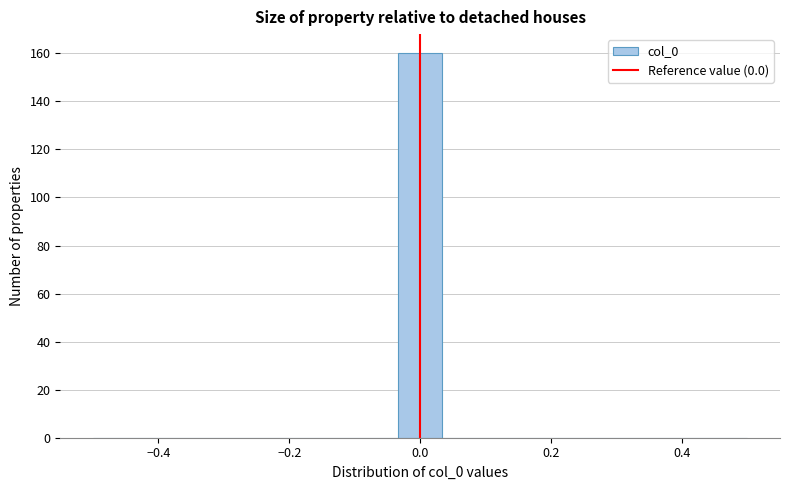

Around what value on the x-axis is the tallest bar? Give the approximate position of its centre, as read against the axis.

0.00